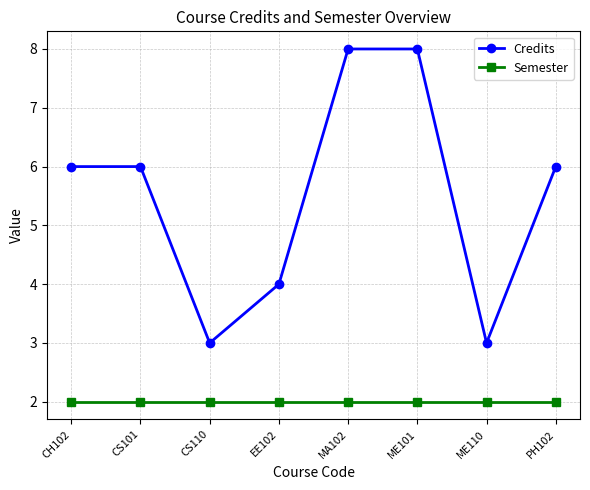

Reading left to right, list all the values displayed in this chart.

Credits: 6	6	3	4	8	8	3	6
Semester: 2	2	2	2	2	2	2	2